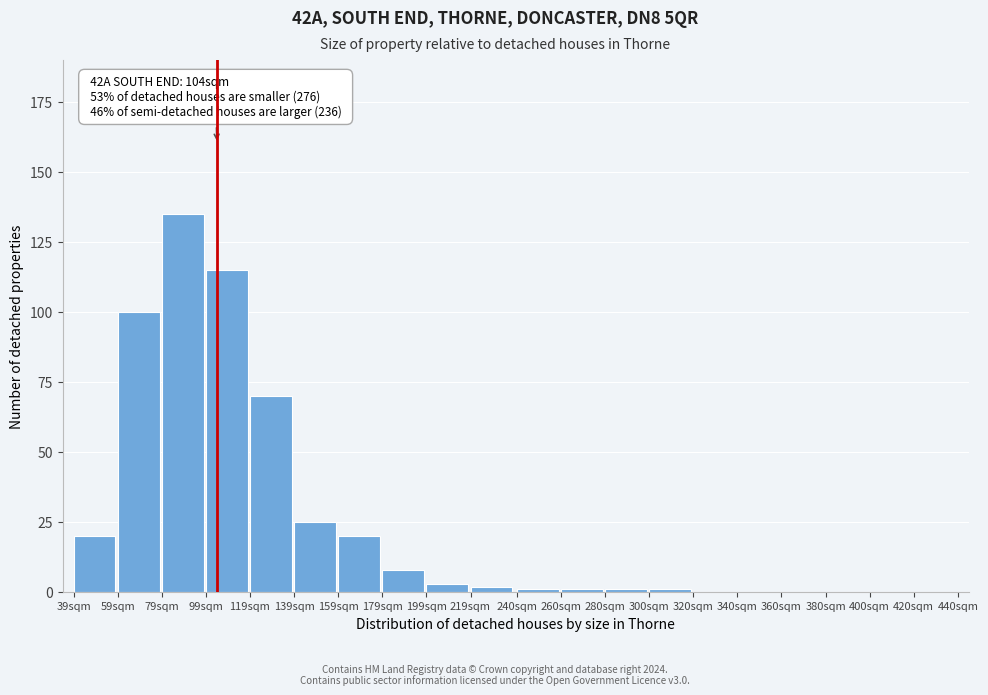

Reading left to right, list all the values displayed in this chart.

39sqm=20	59sqm=100	79sqm=135	99sqm=115	119sqm=70	139sqm=25	159sqm=20	179sqm=8	199sqm=3	219sqm=2	240sqm=1	260sqm=1	280sqm=1	300sqm=1	320sqm=0	340sqm=0	360sqm=0	380sqm=0	400sqm=0	420sqm=0